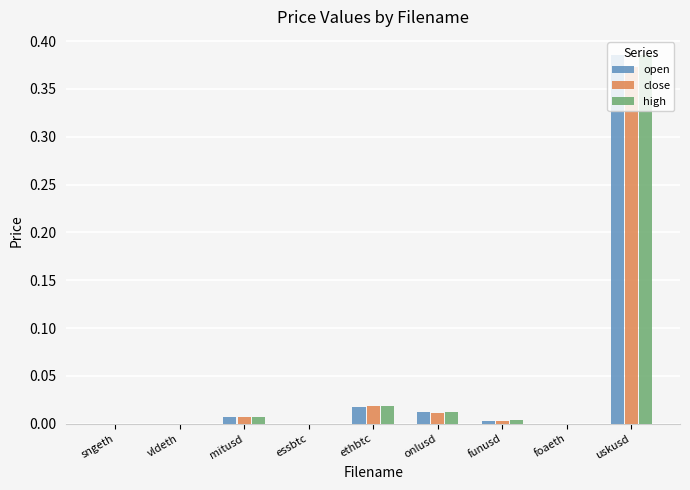

Are the bars grouped side by side (vs. stacked)?

Yes